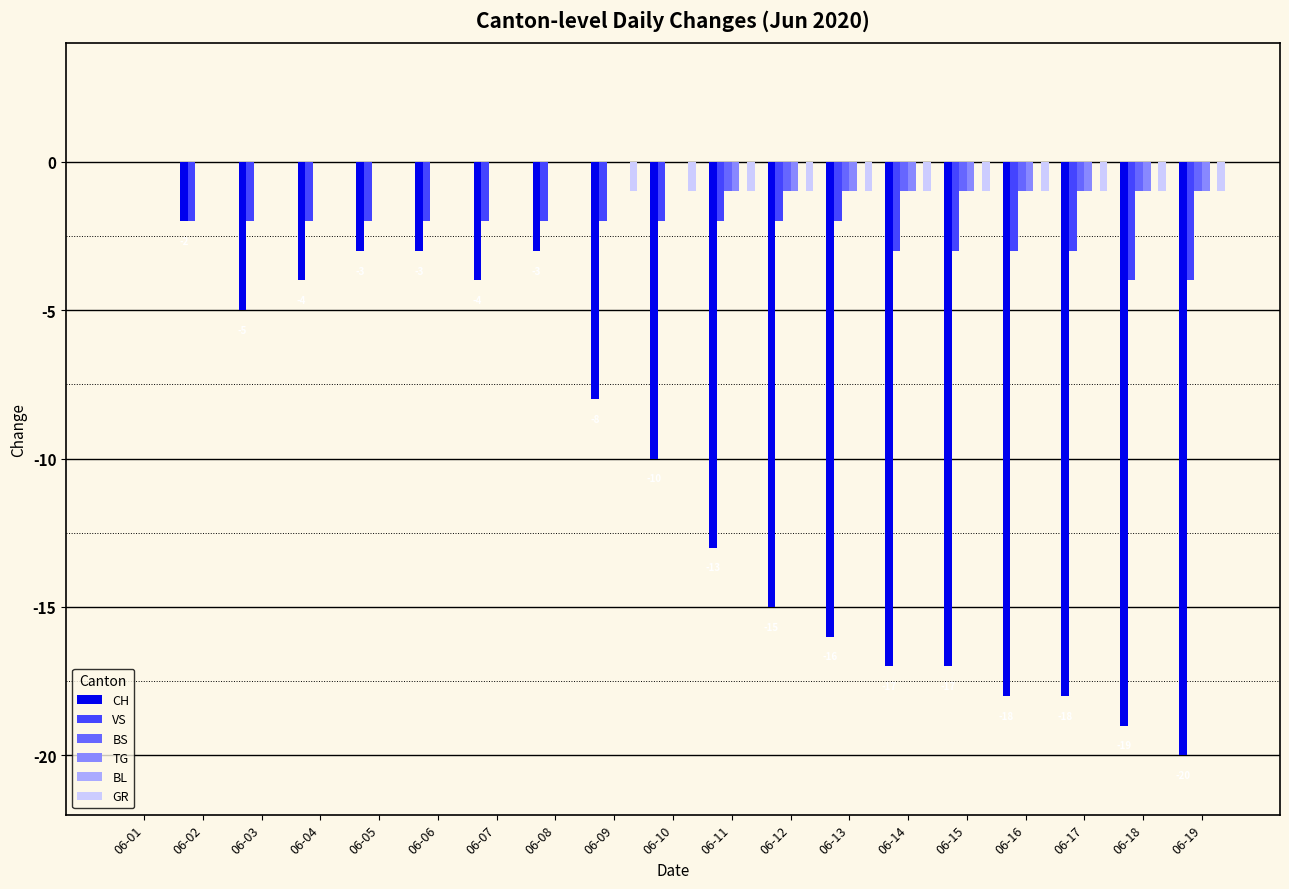

How many distinct data groups are displayed?

5